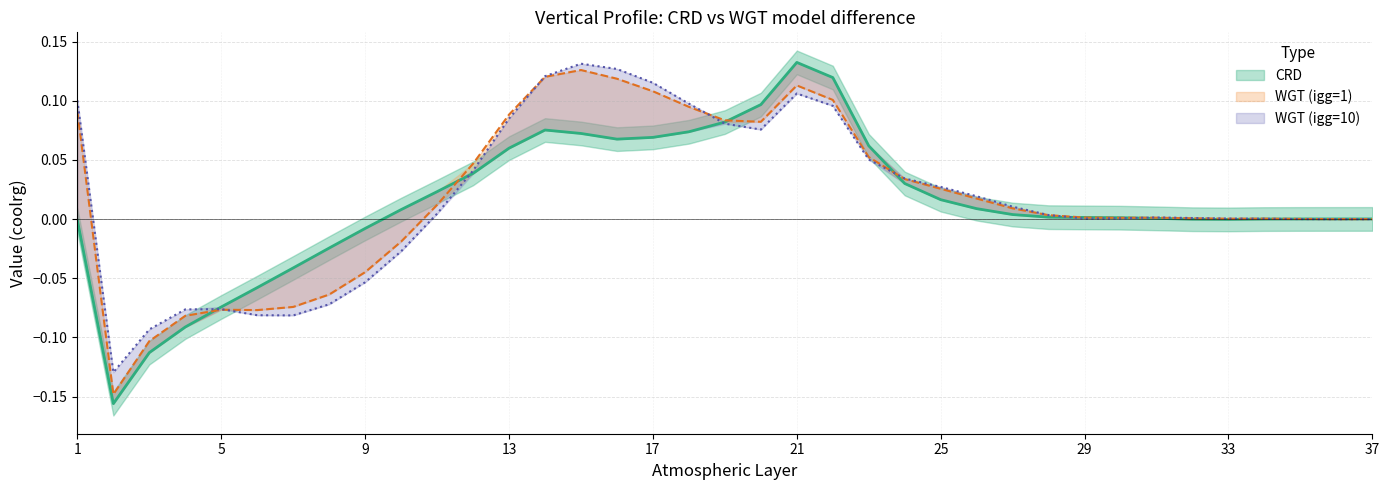

At which category does CRD reach its first local peak?

14